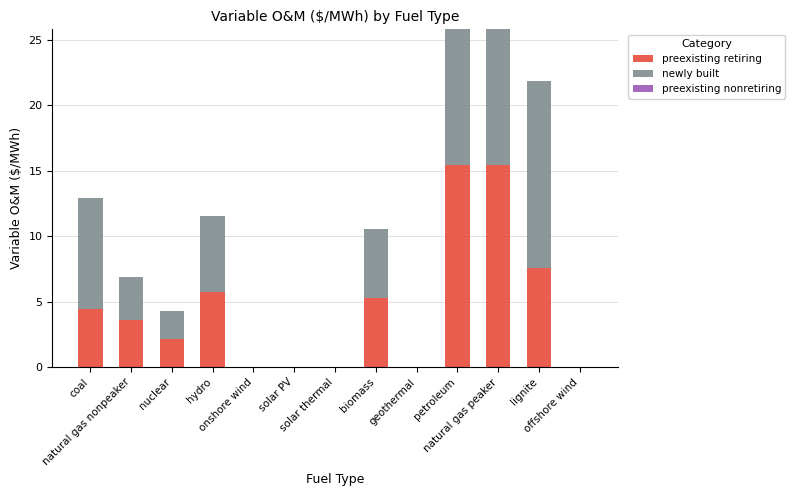

What is the highest value of the preexisting retiring series?

15.4